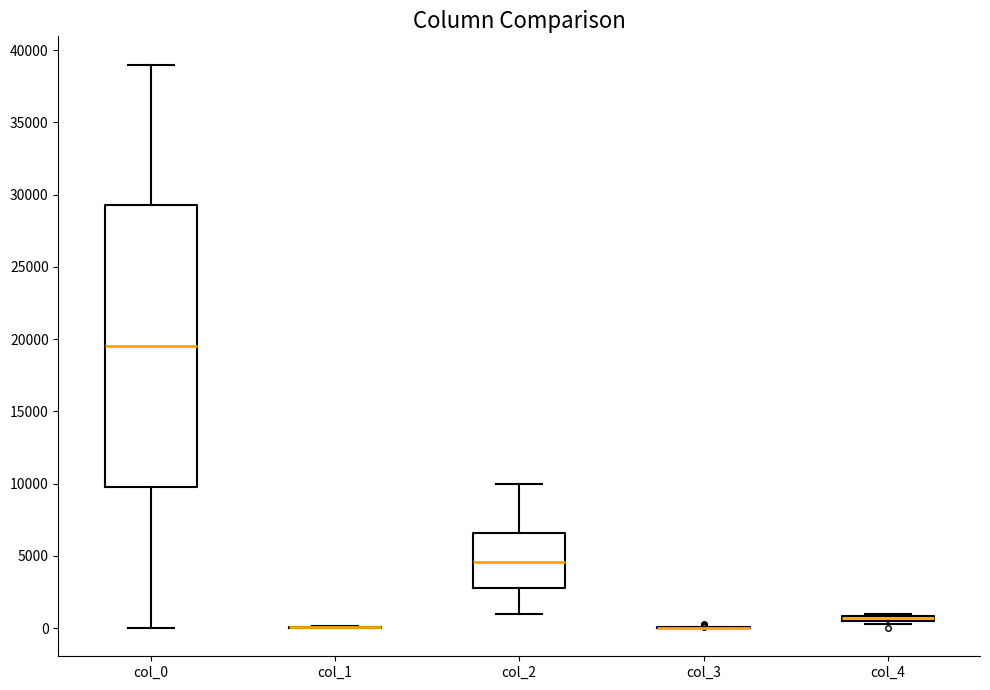

Which box is the tallest, from its lower edge to its upper edge?

col_0